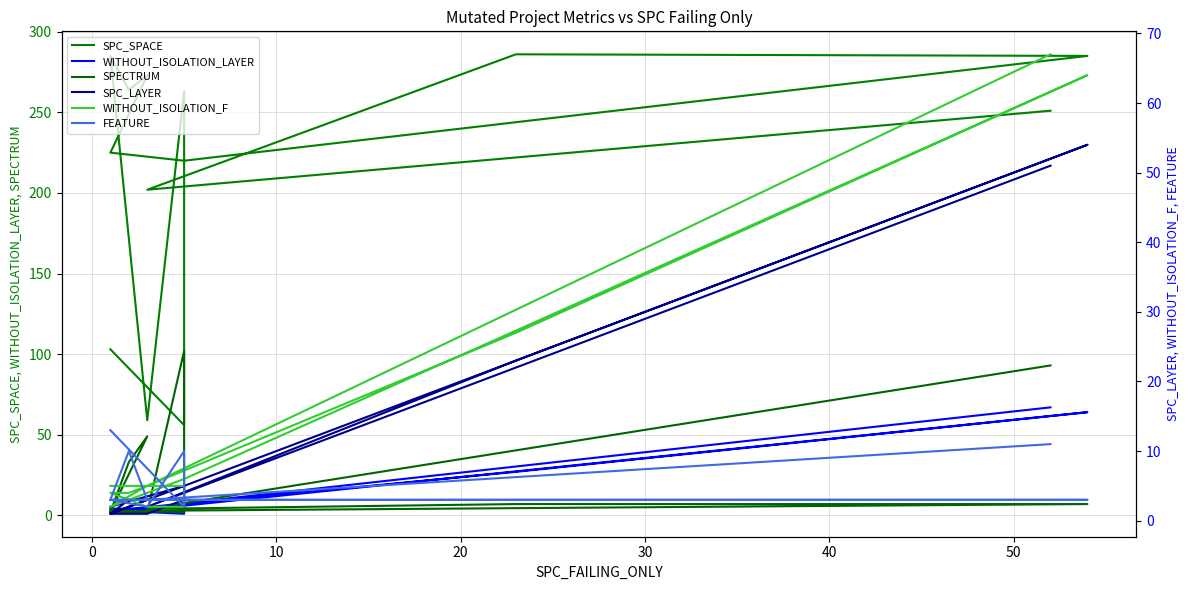

How many data points in SPC_LAYER are above 3?

5